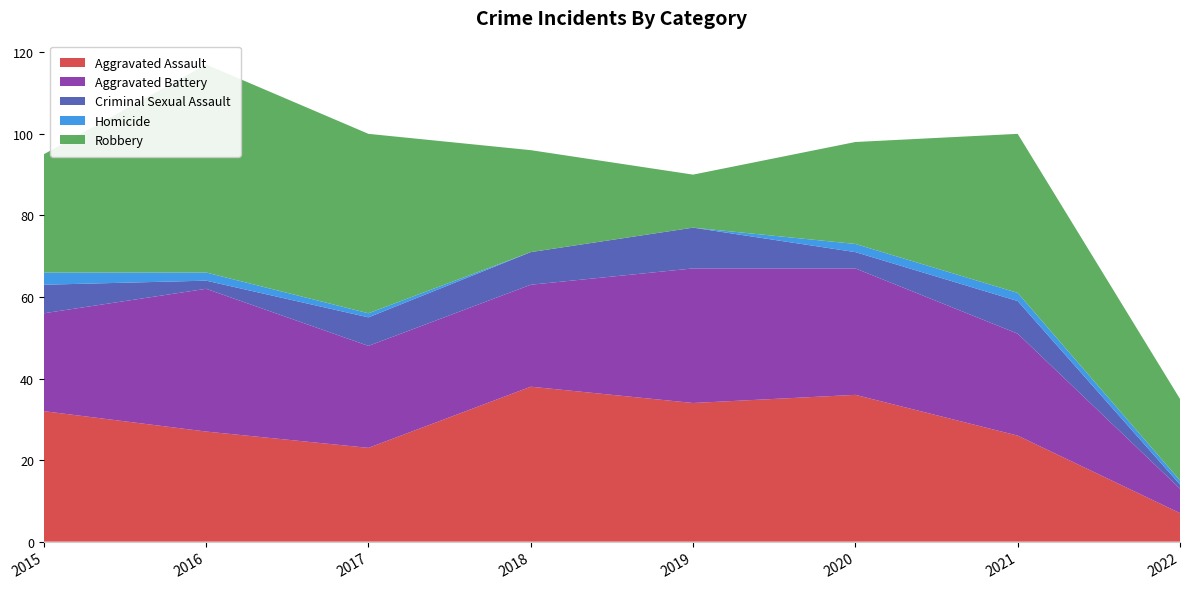

Reading left to right, list all the values displayed in this chart.

Aggravated Assault: 2015=32	2016=27	2017=23	2018=38	2019=34	2020=36	2021=26	2022=7
Aggravated Battery: 2015=24	2016=35	2017=25	2018=25	2019=33	2020=31	2021=25	2022=6
Criminal Sexual Assault: 2015=7	2016=2	2017=7	2018=8	2019=10	2020=4	2021=8	2022=1
Homicide: 2015=3	2016=2	2017=1	2018=0	2019=0	2020=2	2021=2	2022=1
Robbery: 2015=29	2016=51	2017=44	2018=25	2019=13	2020=25	2021=39	2022=20